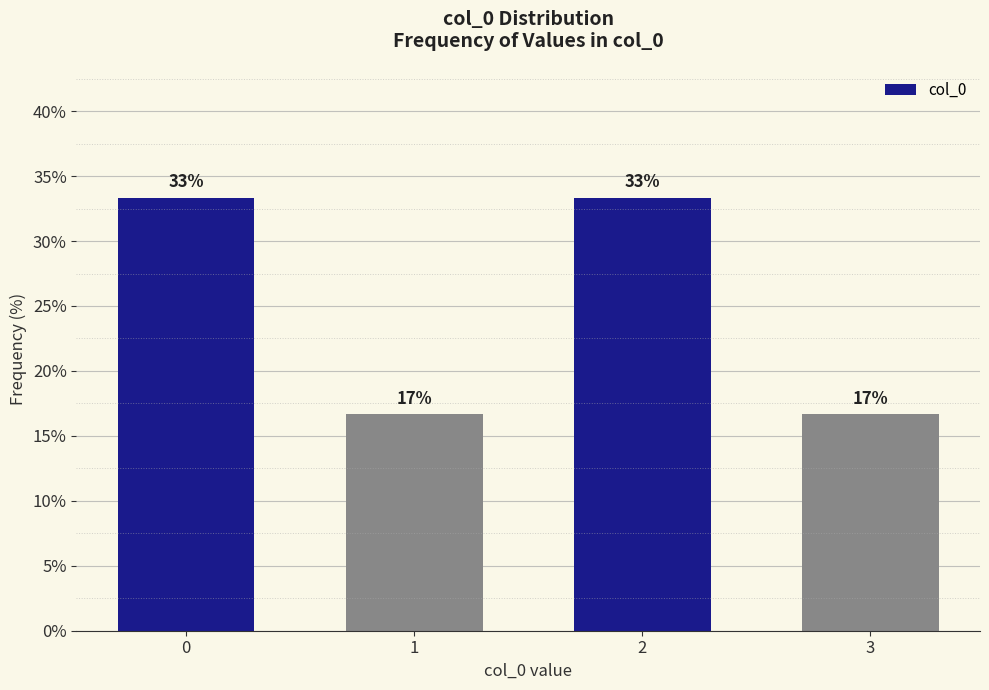

Are the bars horizontal?

No